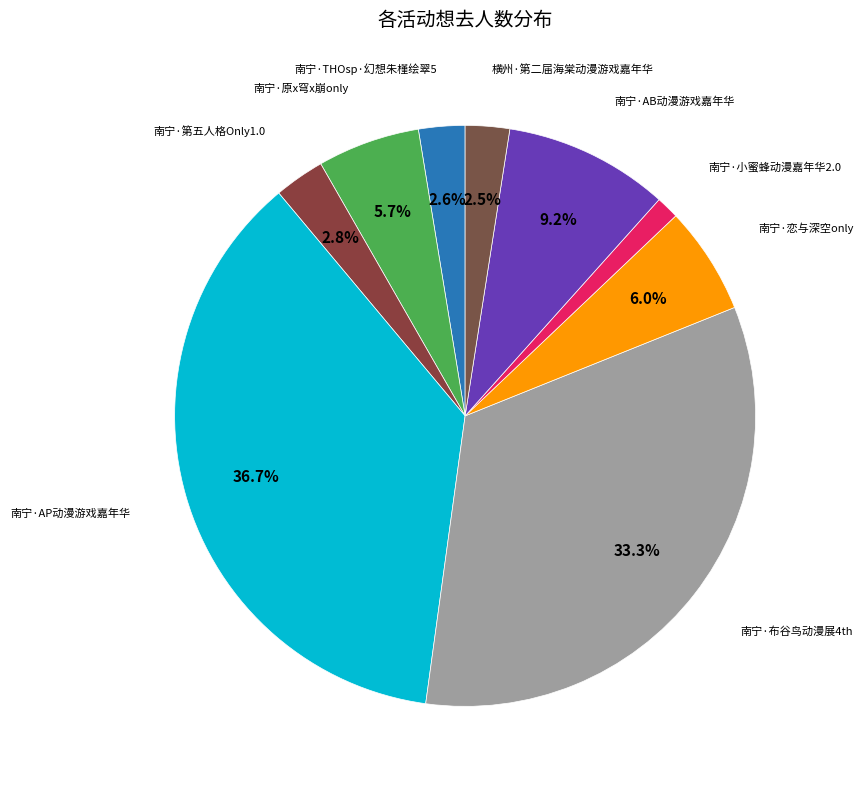

Count the number of slices in the pie.

9